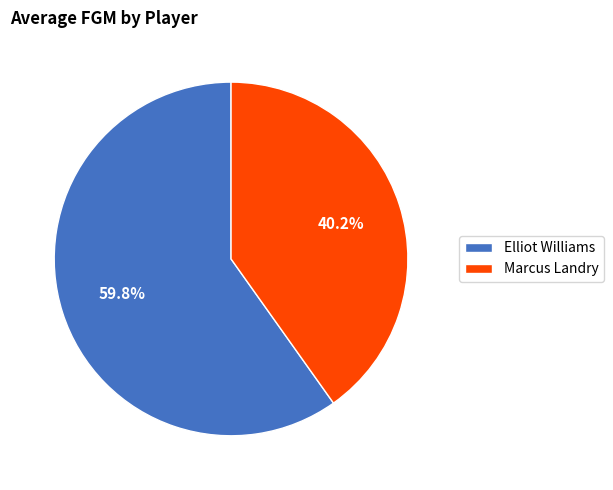

Which slice represents more than half of the pie?

Elliot Williams